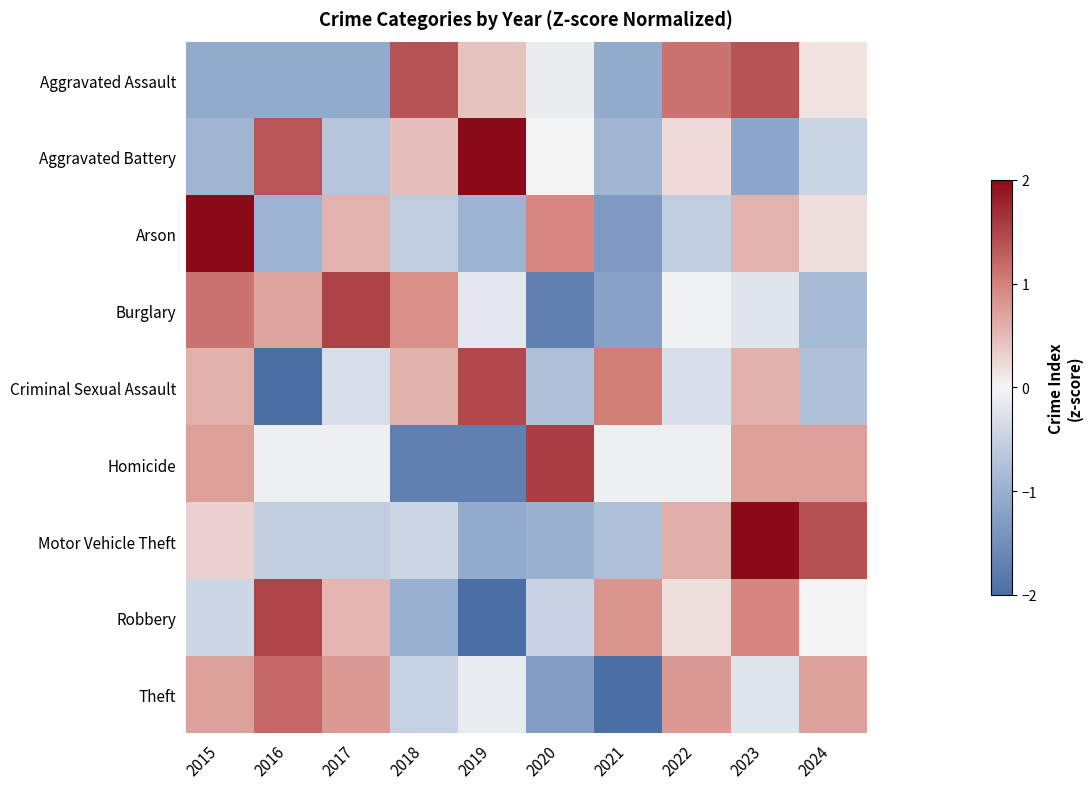

Rank the series at 2024 from highest to lowest value.

Motor Vehicle Theft, Homicide, Theft, Arson, Aggravated Assault, Robbery, Aggravated Battery, Criminal Sexual Assault, Burglary